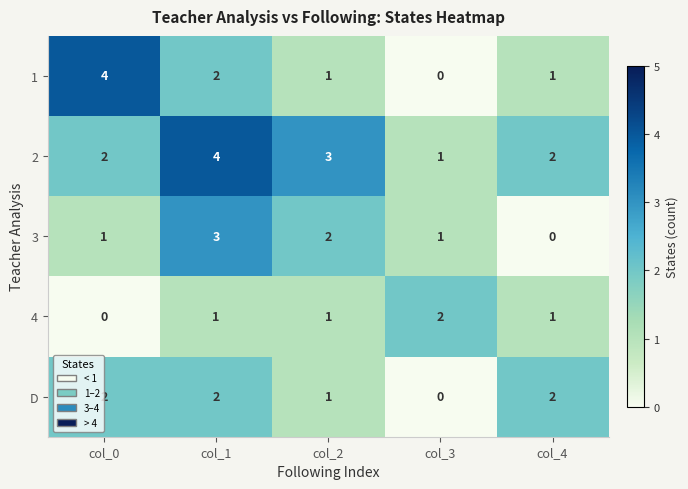

How many 1 values are between 1 and 2?

3